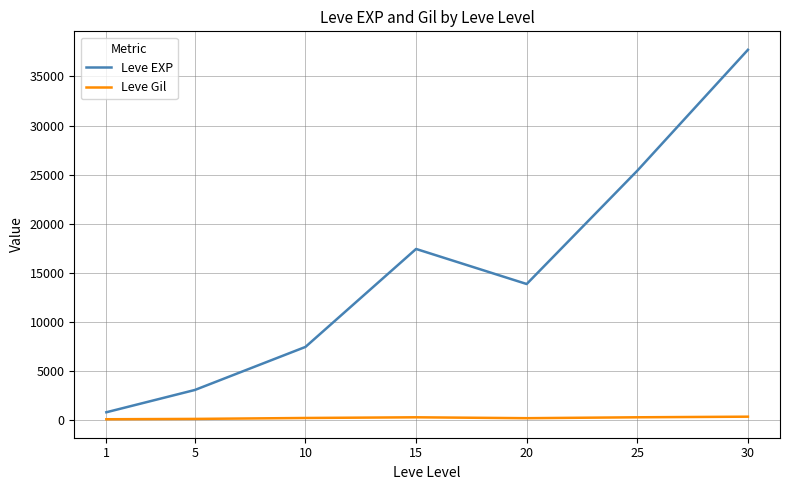

List the series in order of their overall mean, highest first.

Leve EXP, Leve Gil